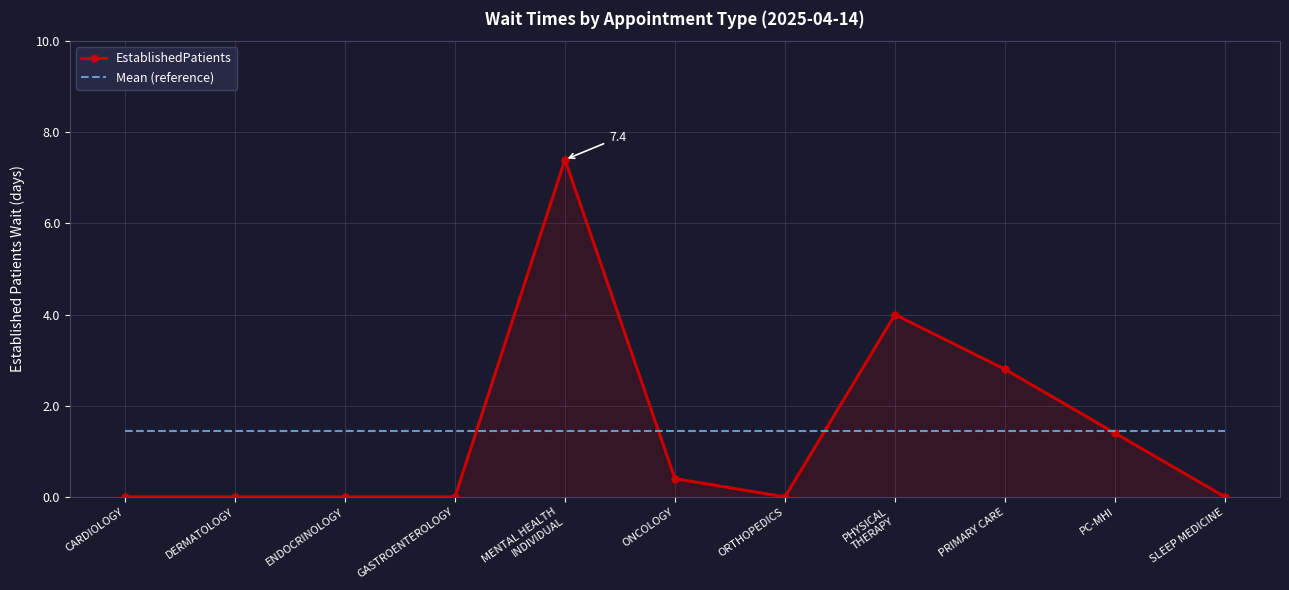

Is the value of Mean (reference) at PRIMARY CARE greater than the value of EstablishedPatients at ORTHOPEDICS?

Yes